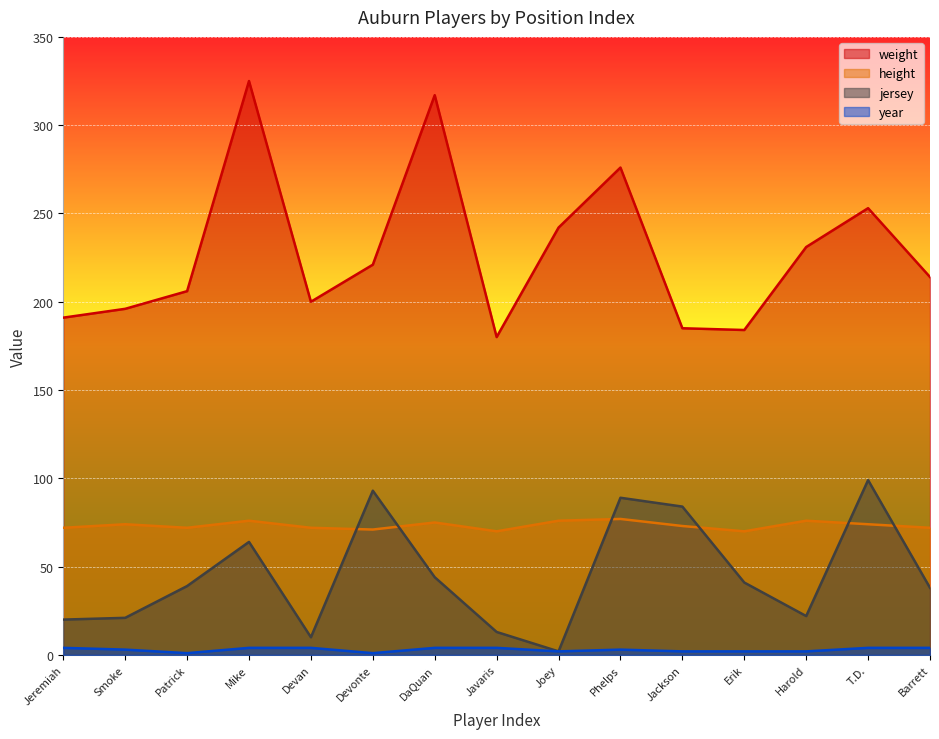

What are all the series names shown in the legend?

weight, height, jersey, year